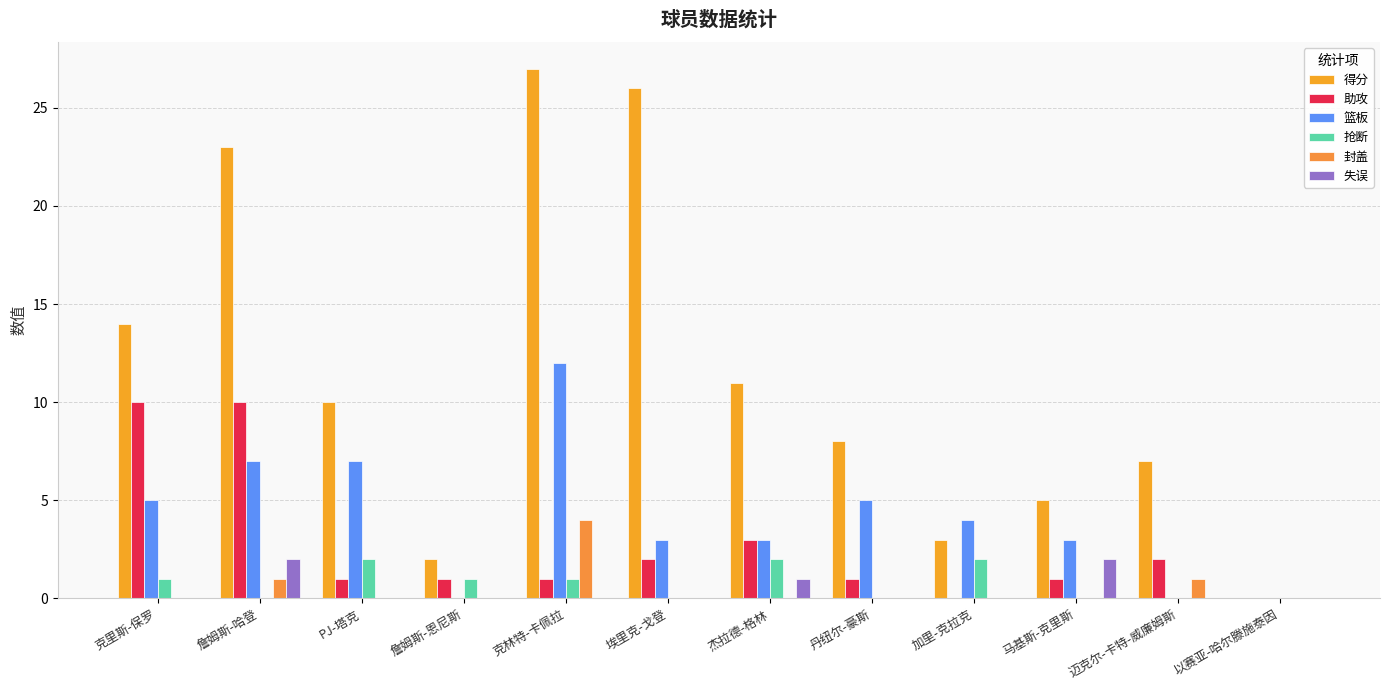

Does the chart contain stacked bars?

No